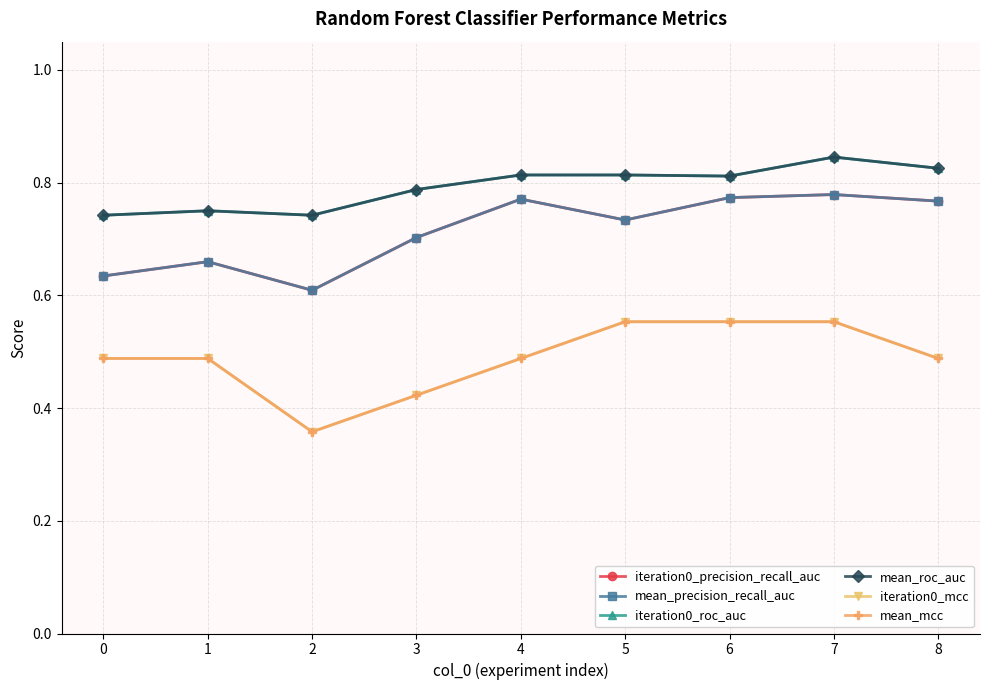

In mean_roc_auc, how many points are higher than both neighbors (excluding endpoints)?

3